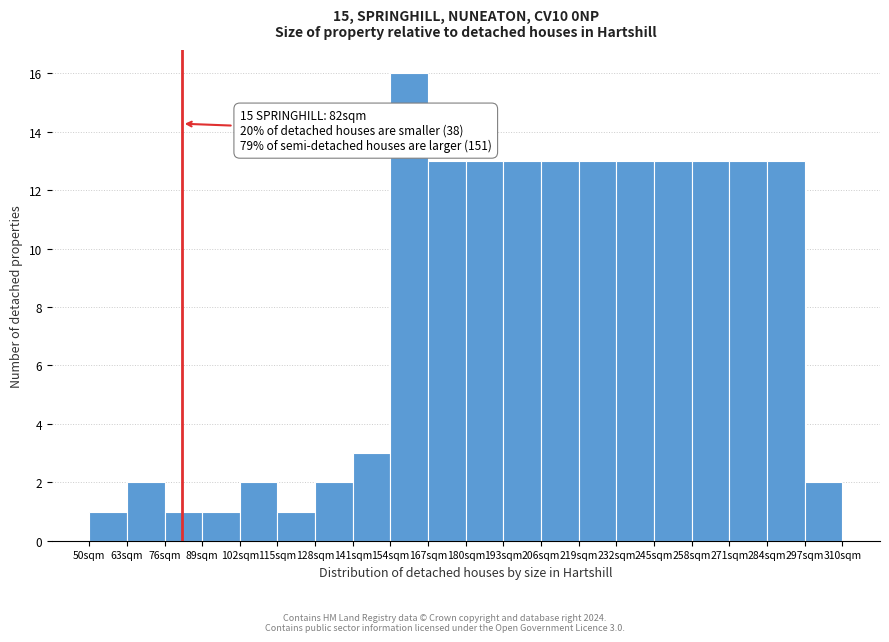

Over which range of the x-axis is the bar tallest?

154 to 167